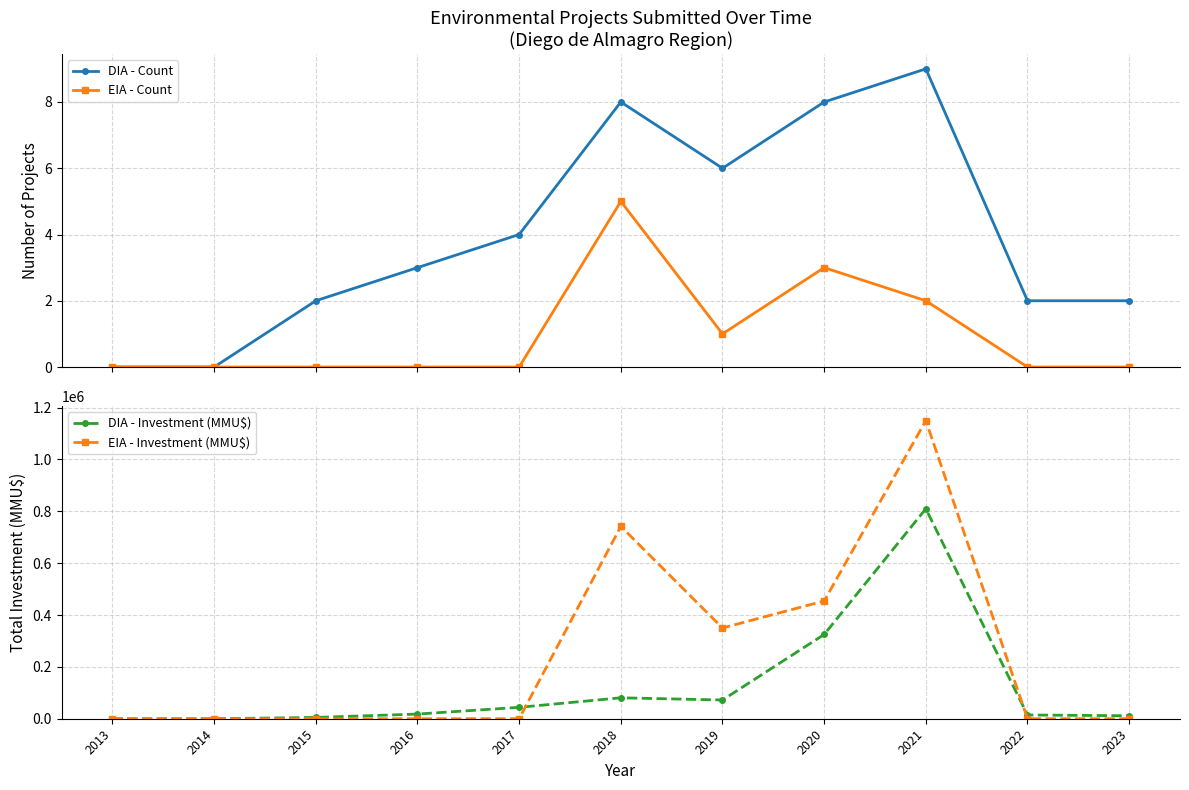

Which series has the largest total across all categories?

EIA - Investment (MMU$)